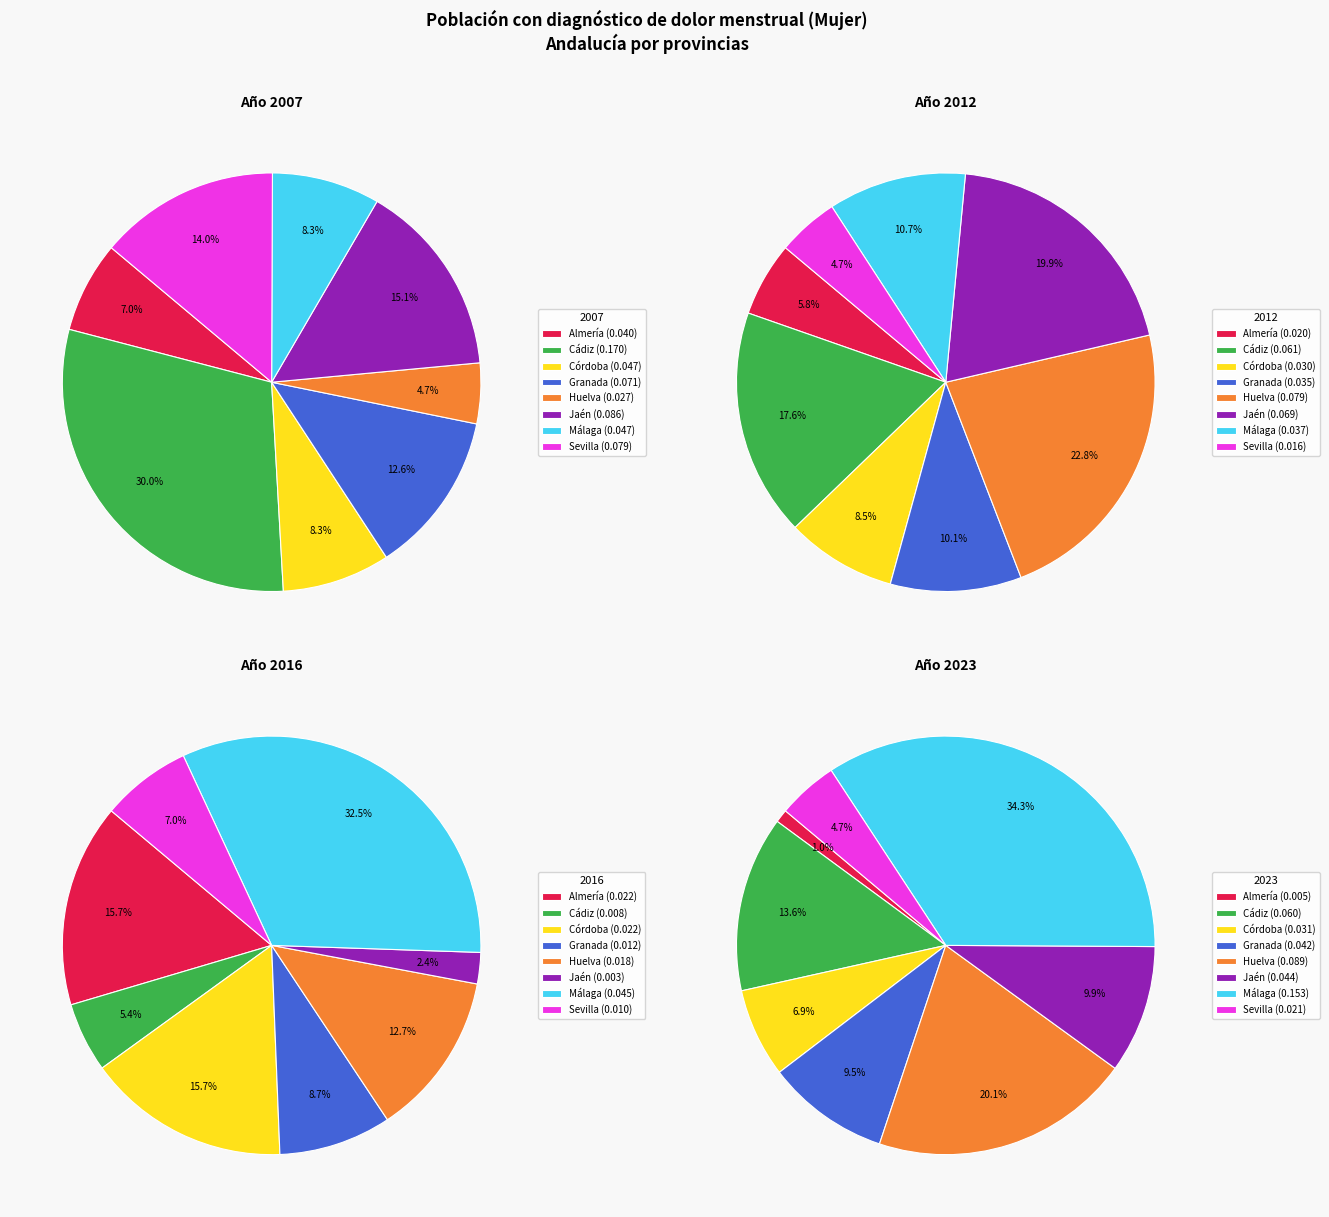

Which series has the widest spread of values?

2023